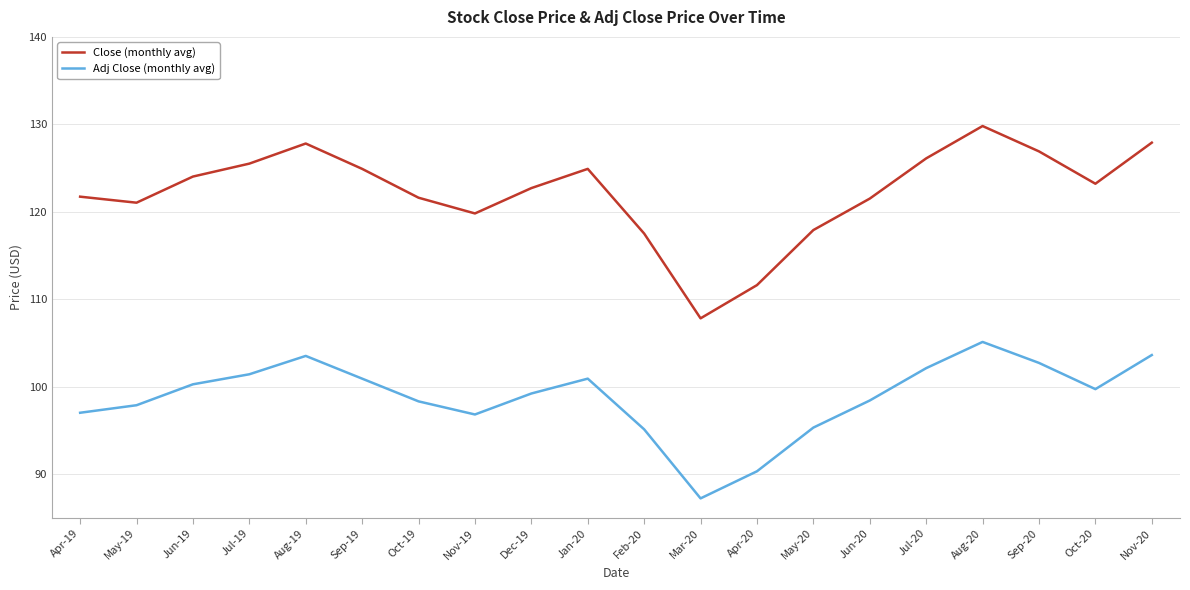

The Adj Close (monthly avg) series shows 54.5 at Jul-19. True or false?

False